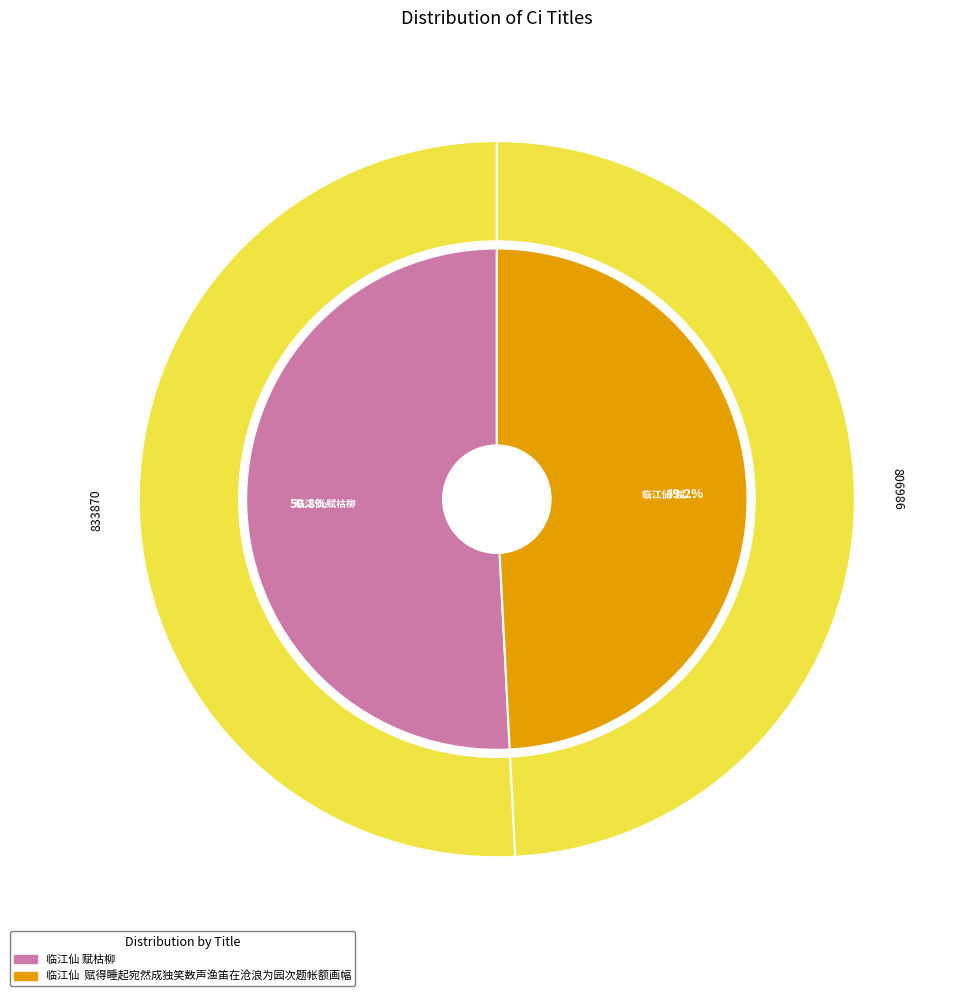

Is it true that 临江仙 赋枯柳 is 51% of the pie?

True